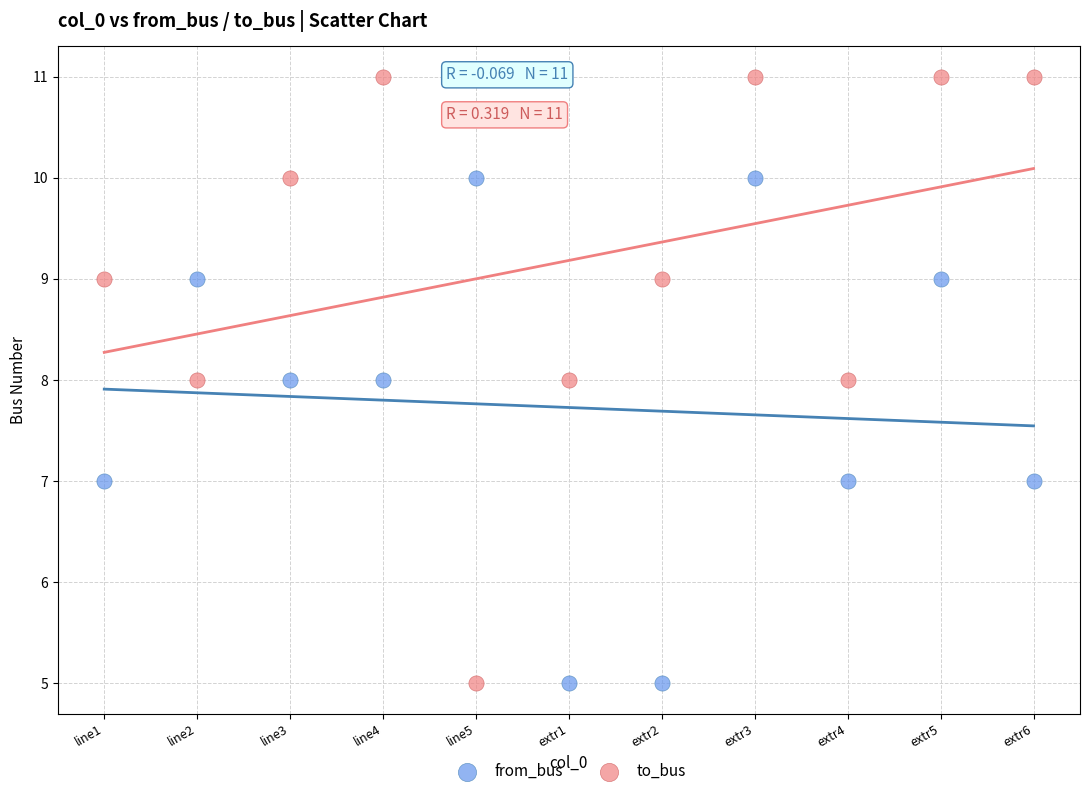

Which series contains the highest Y value?

to_bus